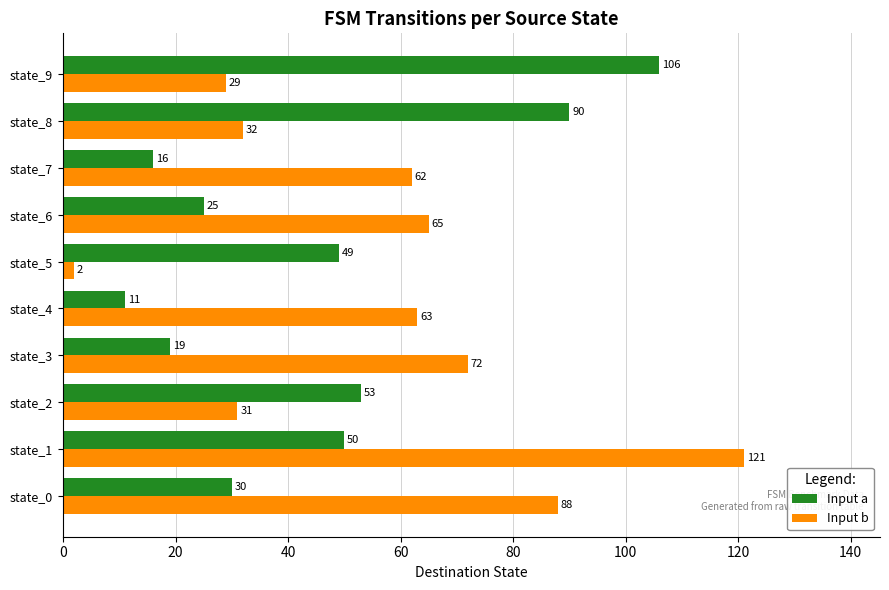

What is the maximum value for Input a?

106